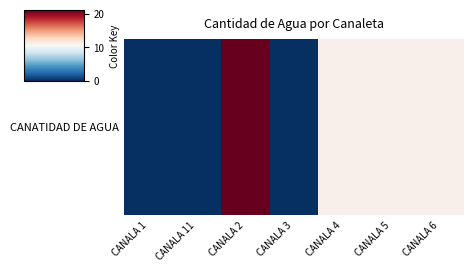

Count the values in the range 0 to 11.

6